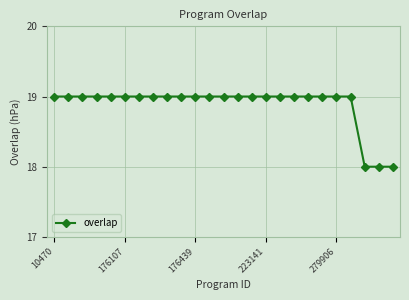

Count the number of categories in the chart.

25